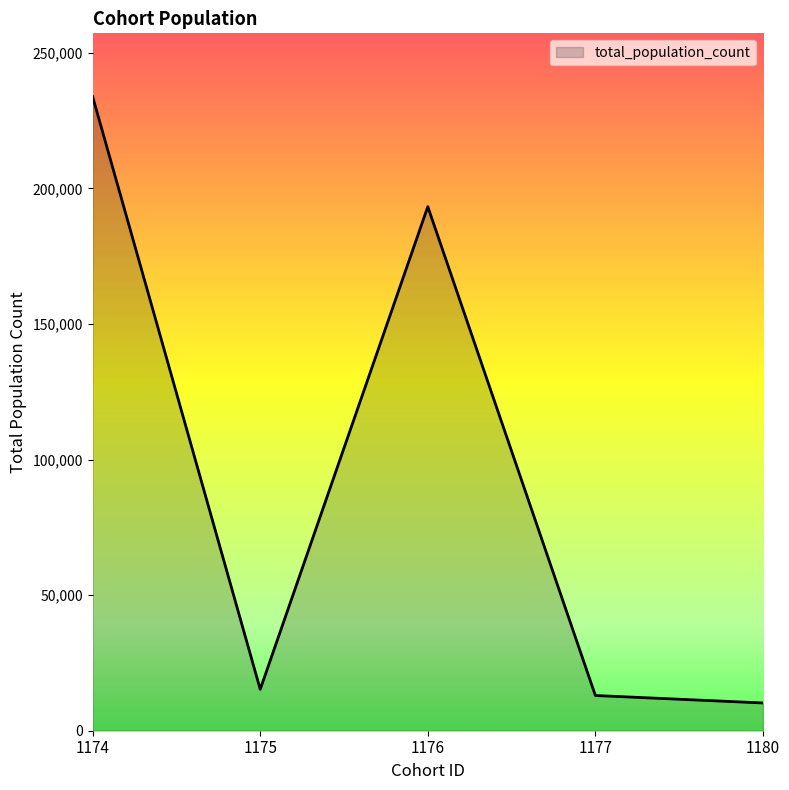

List the labels in order of value, largest first.

1174, 1176, 1175, 1177, 1180